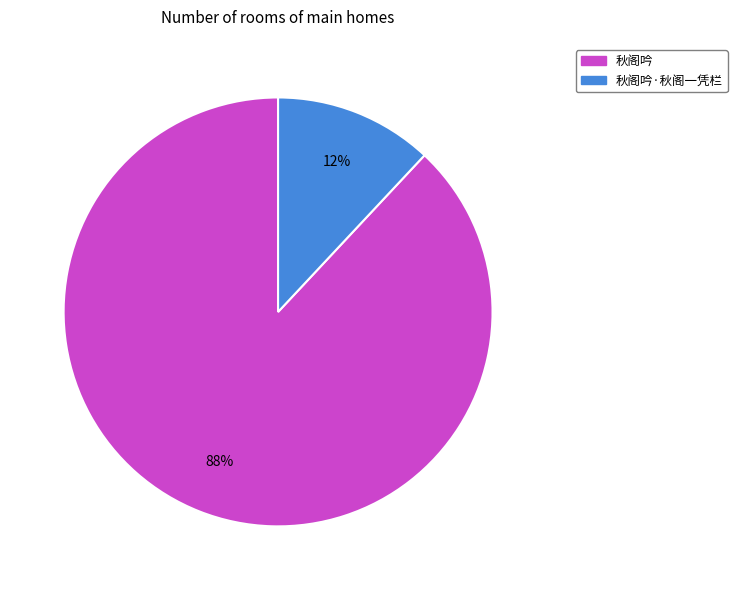

To the nearest percent, what is the average slice percentage?

50%